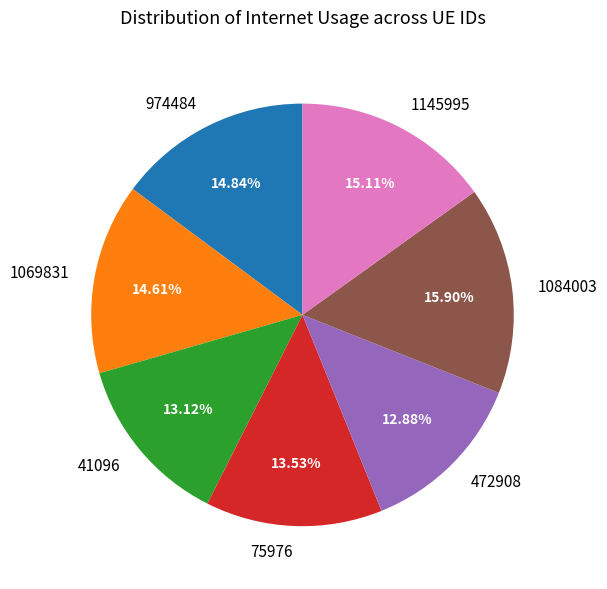

Between 472908 and 1084003, which is larger?

1084003